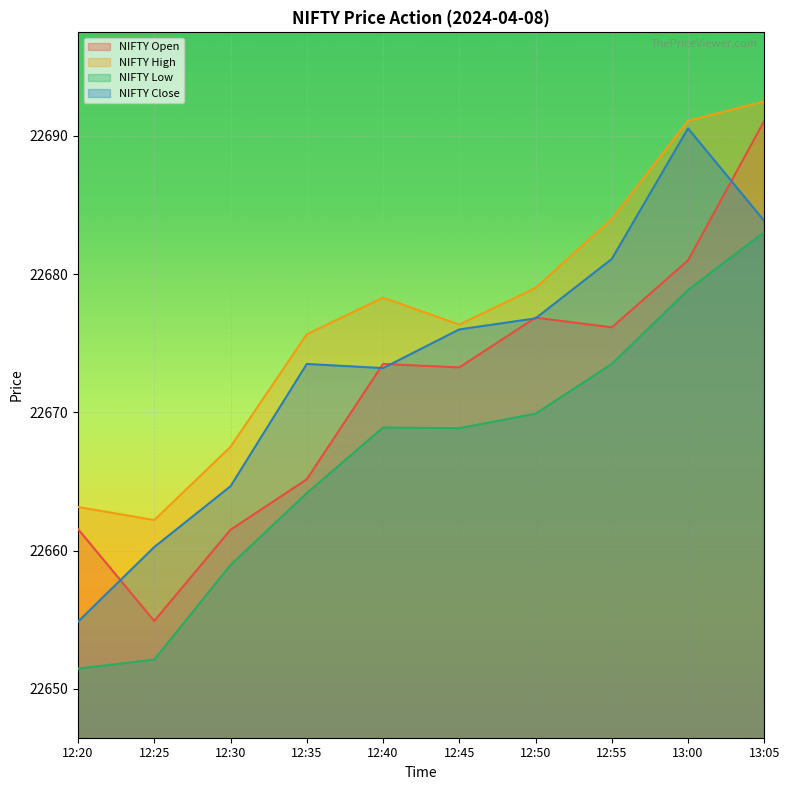

True or false: NIFTY Close has a value of 36339.4 at 13:00.

False